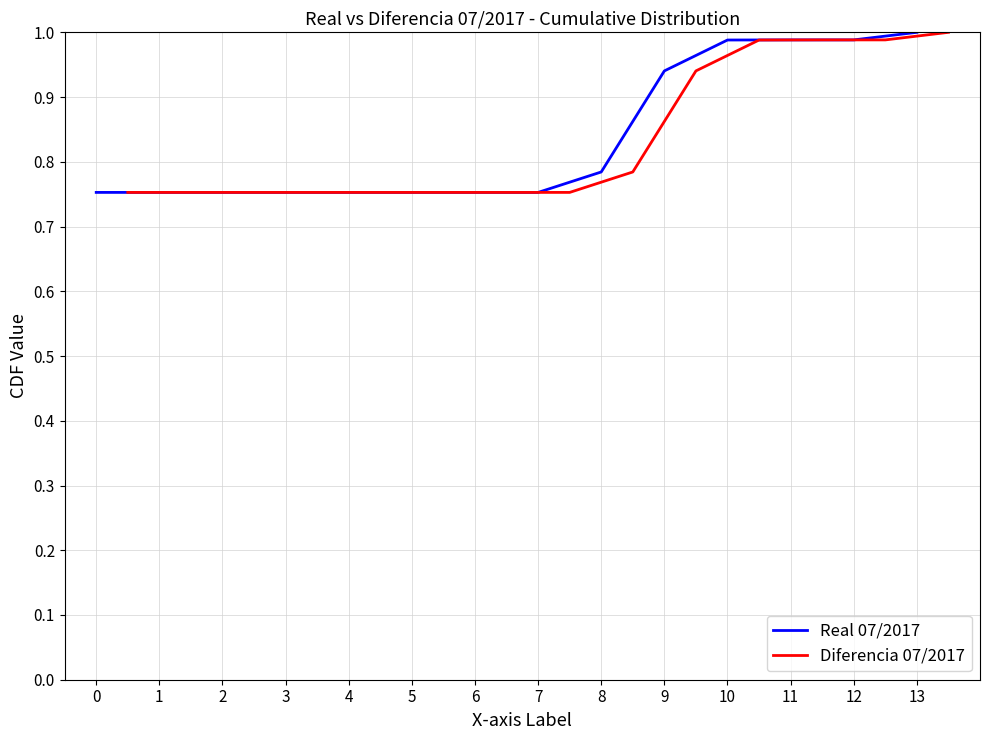

Does the chart display data point markers on the line(s)?

No